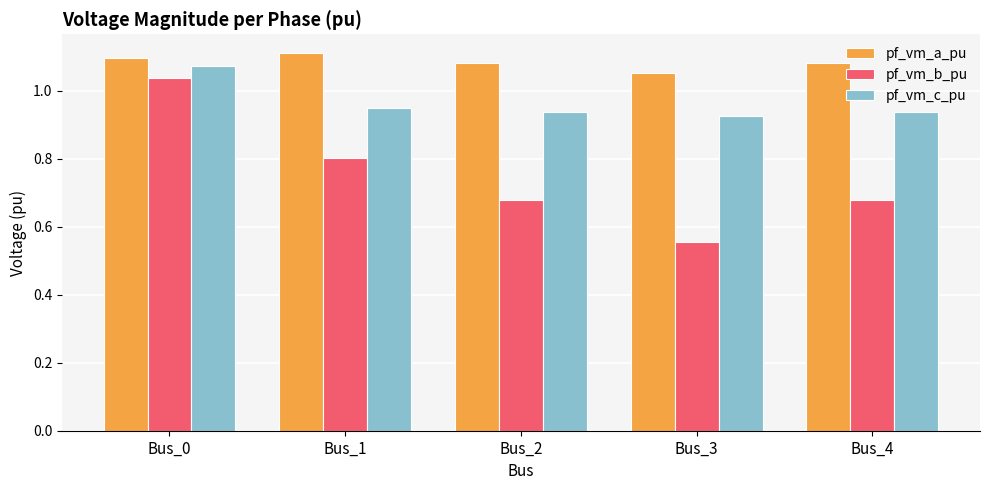

What is the sum of the pf_vm_a_pu values at Bus_1 and Bus_3?

2.2